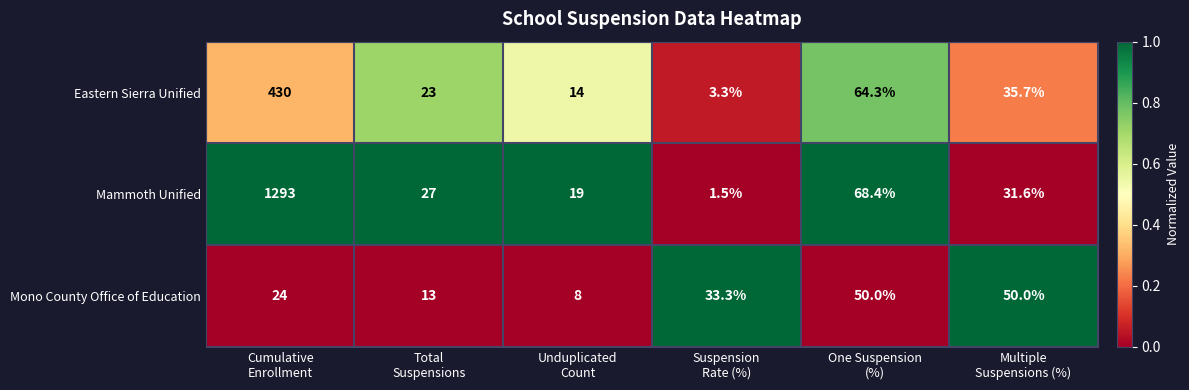

At which category does the chart reach its peak across all series?

Cumulative
Enrollment